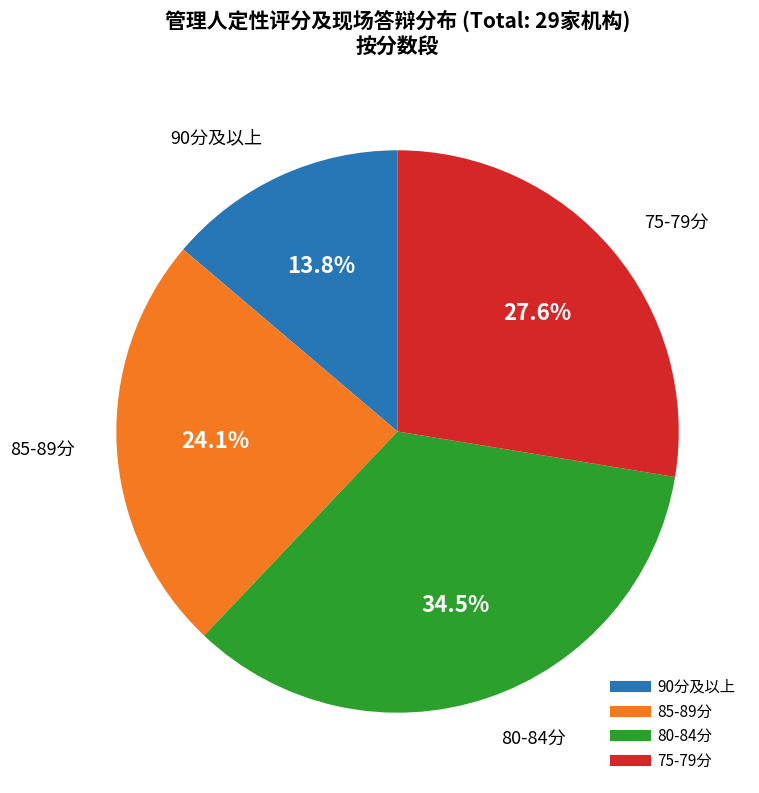

Is there a majority slice in this chart?

No